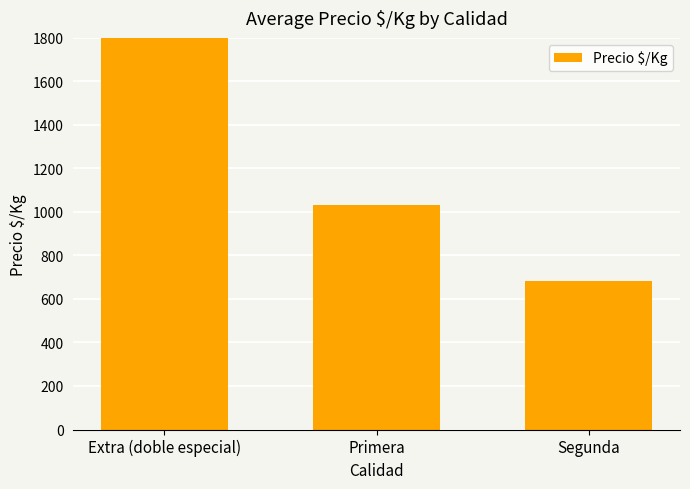

What is the label of the 3rd bar from the left?

Segunda